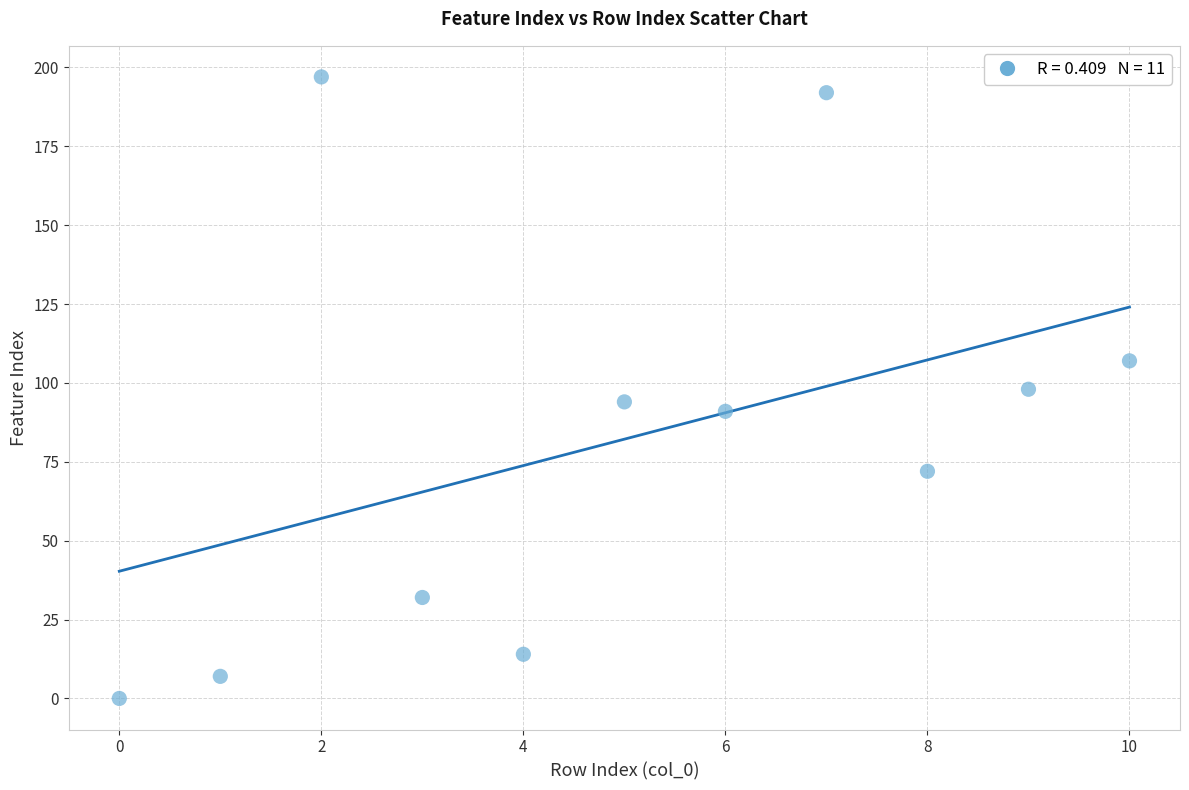

What is the range of Y values (max minus min)?

197